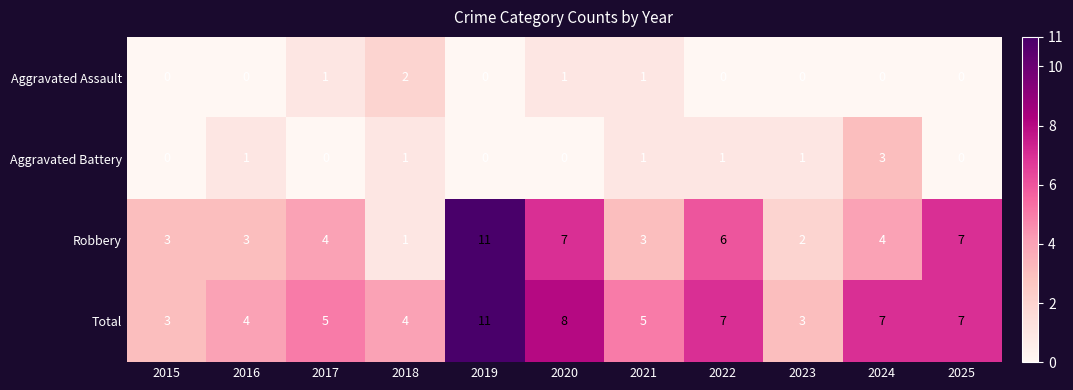

The Aggravated Battery series shows 0 at 2025. True or false?

True